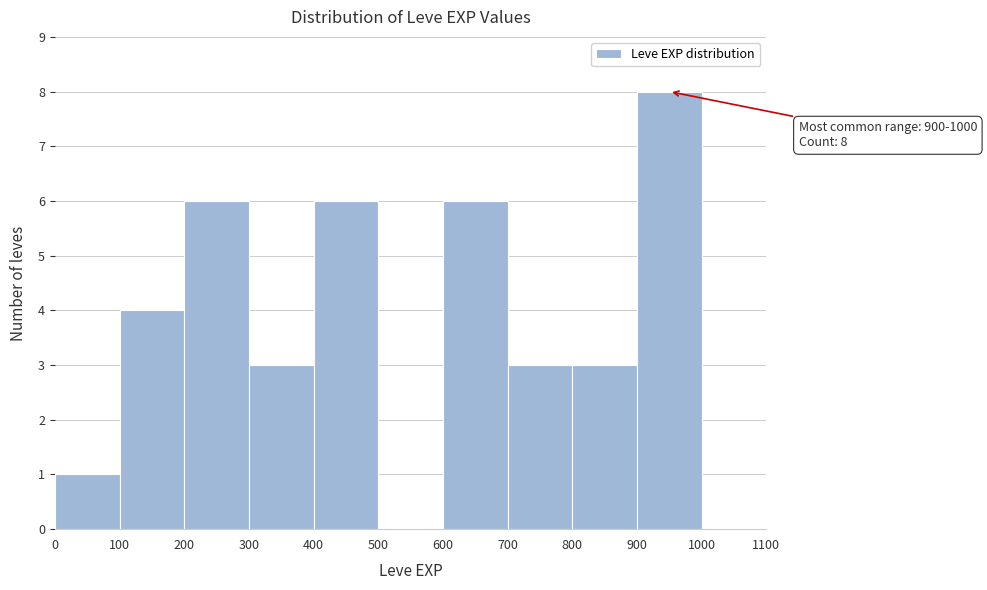

Which range on the x-axis has the tallest bar?

900 to 1000